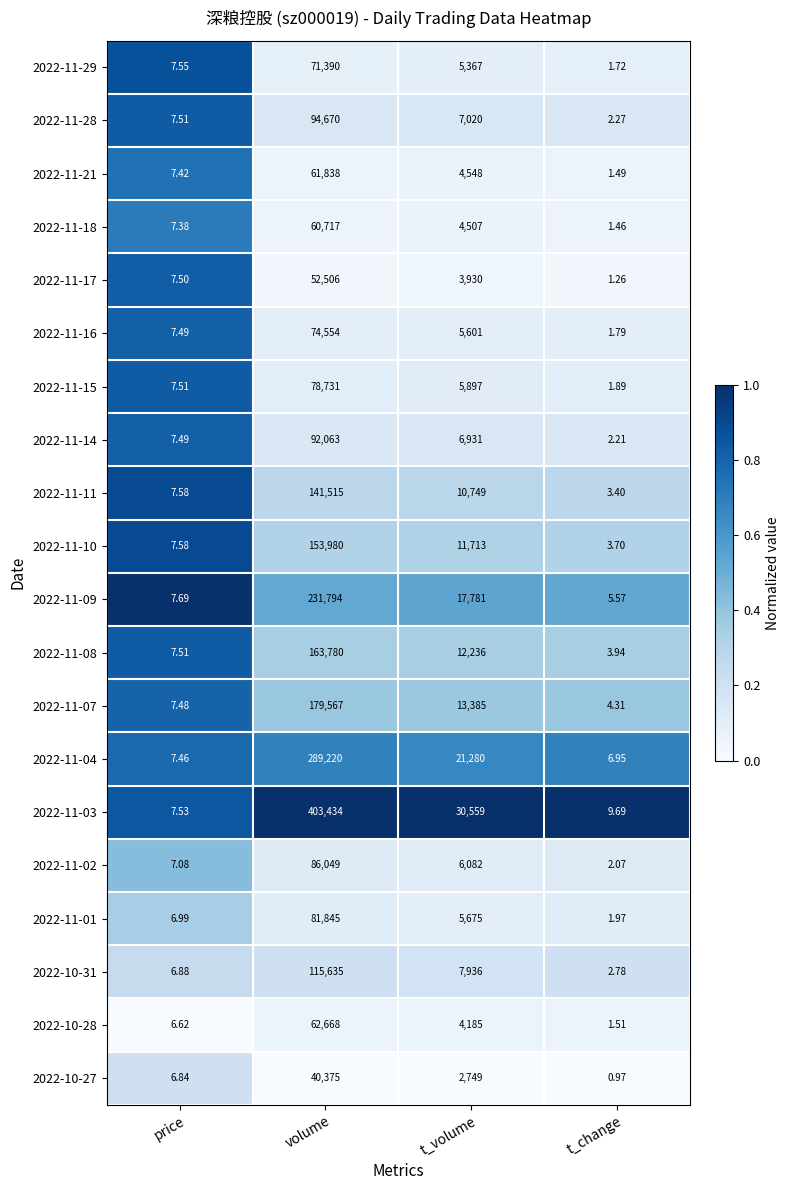

At which label does 2022-10-27 first exceed 2749?

volume